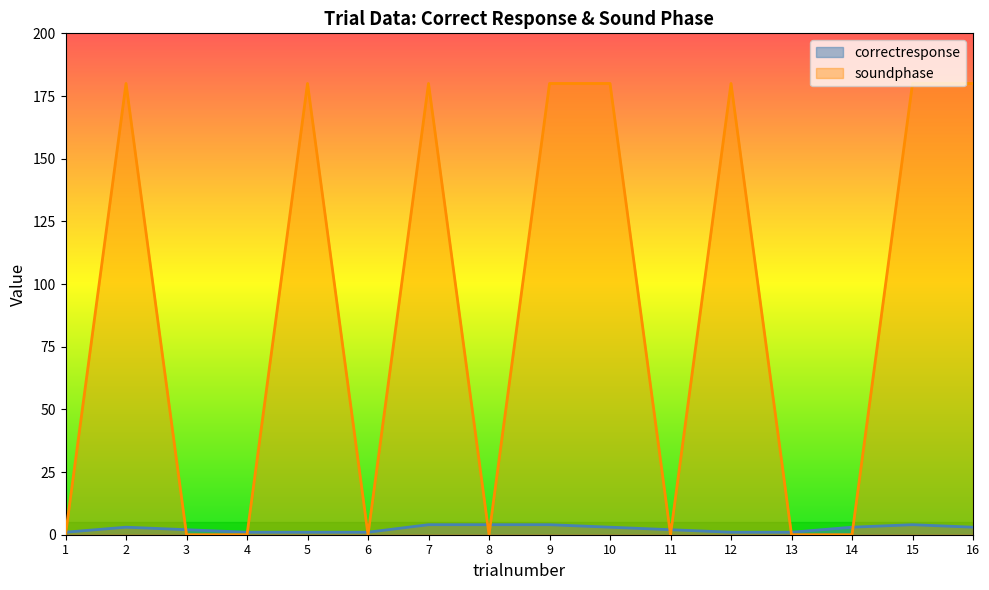

What is the total value across all series at 1?

1